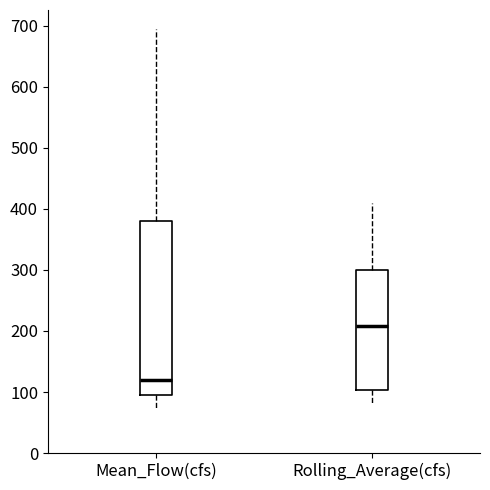

Where does the lower whisker of the box for Mean_Flow(cfs) end on the y-axis? The values are not printed on the chart, so give them approximately, as read against the axis.

70